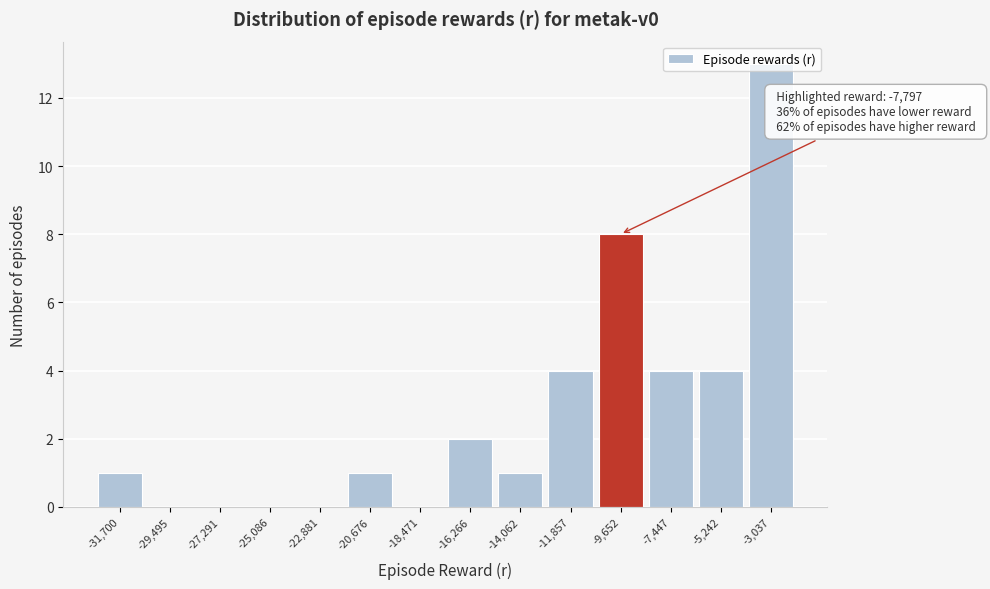

What is the maximum value shown in the chart?

13